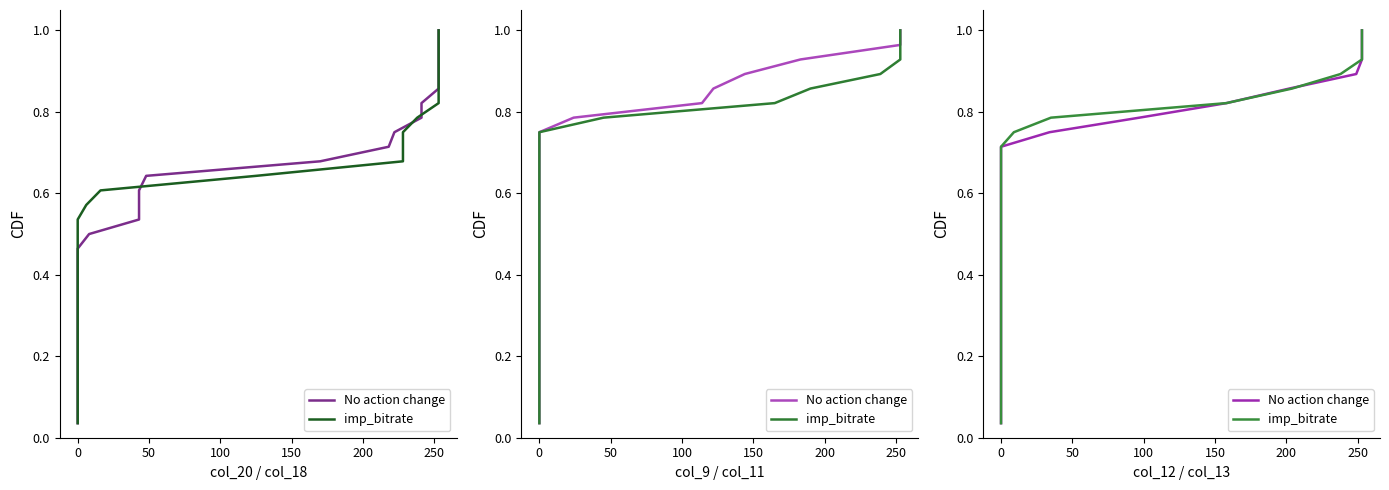

At how many categories does at least one series exceed 0?

28